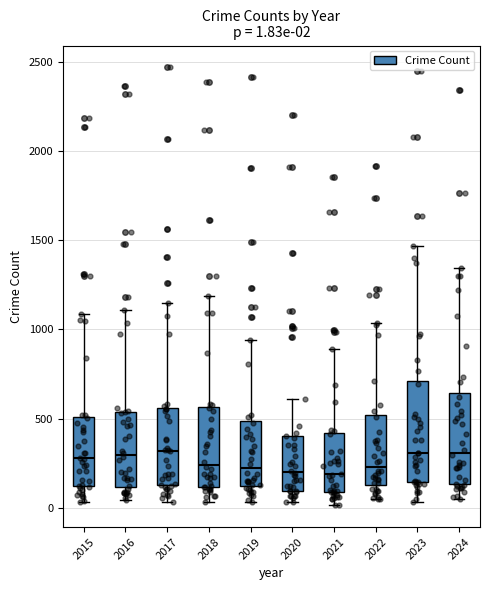

Which box is the tallest, from its lower edge to its upper edge?

2023